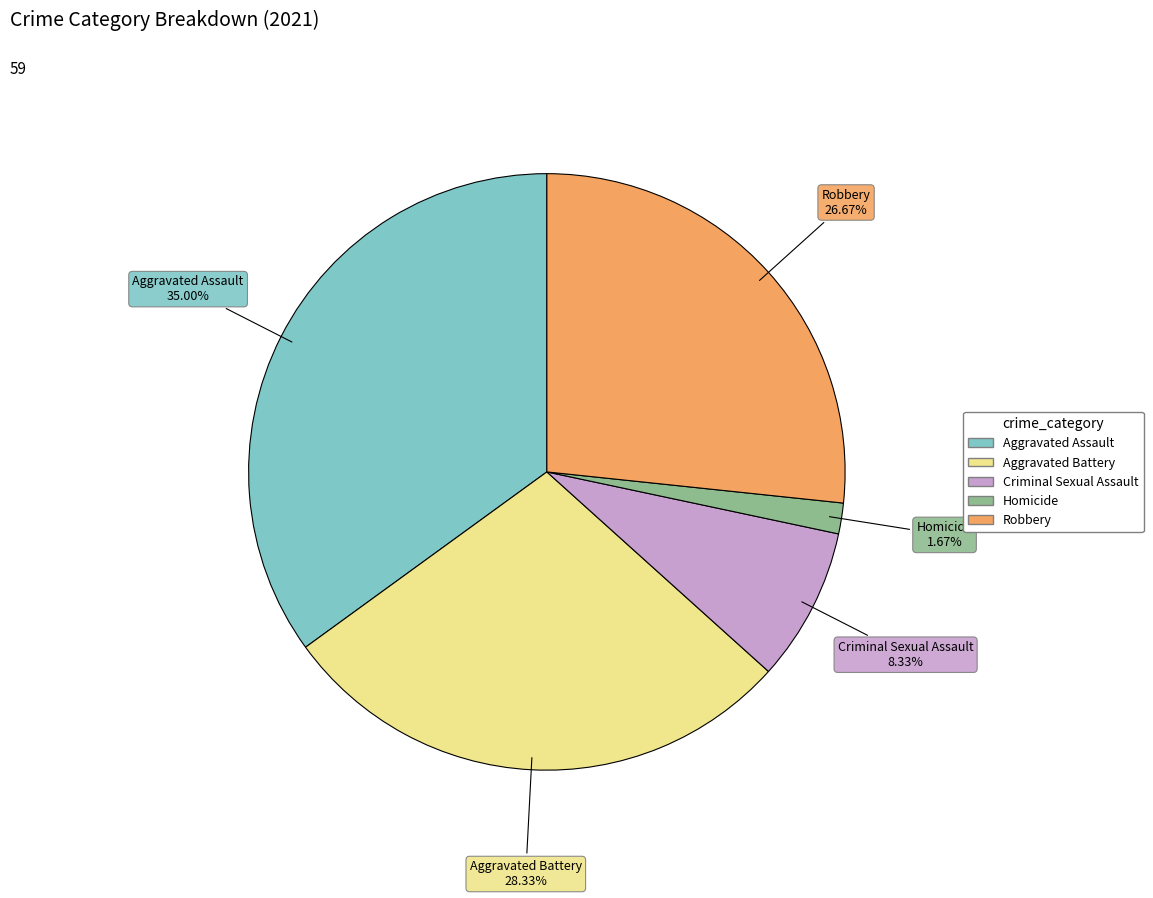

How many segments does this pie chart have?

5